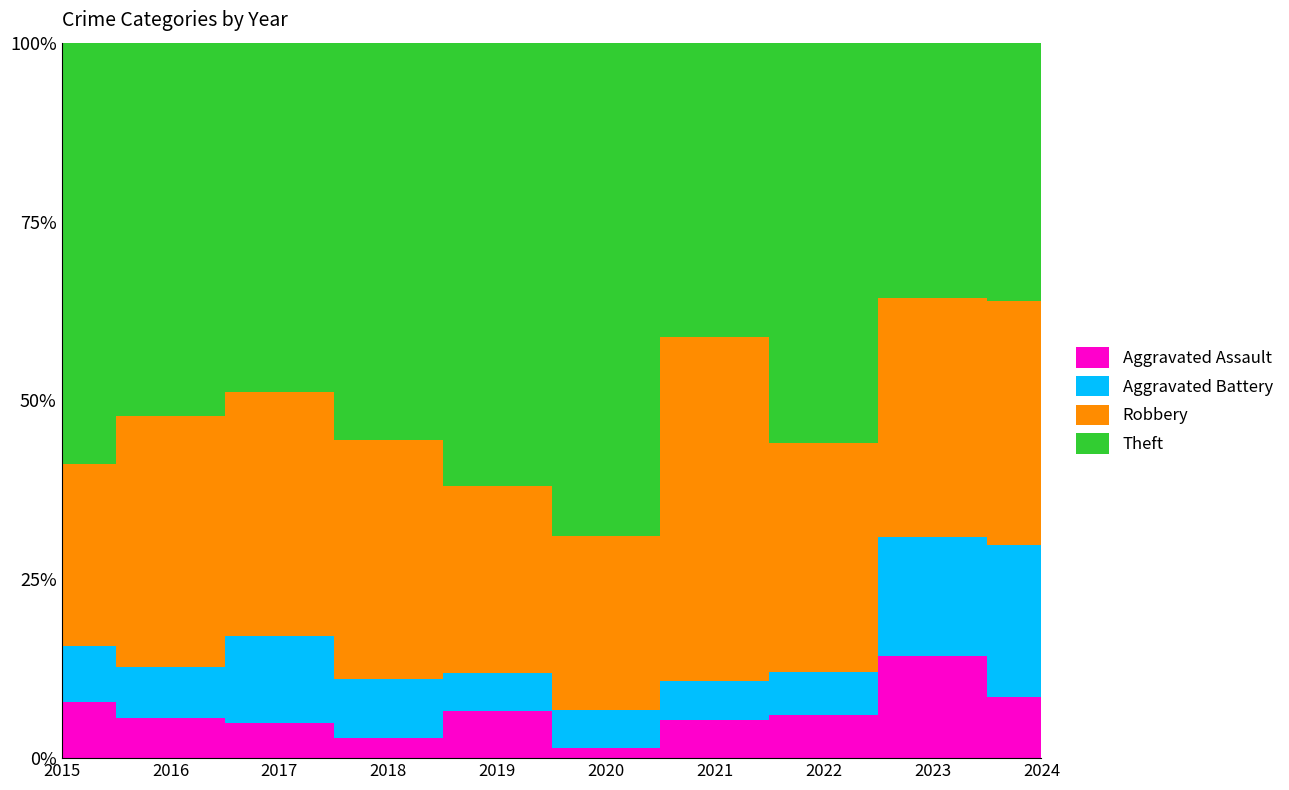

Which series has the widest spread of values?

Theft